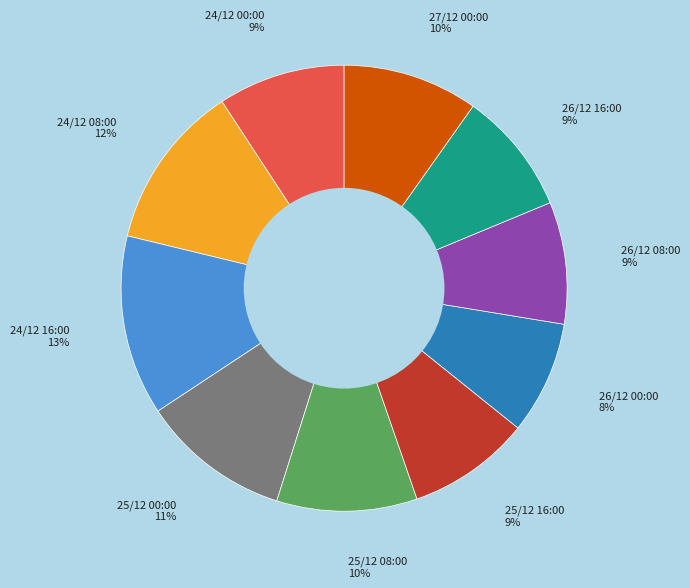

To the nearest percent, what is the difference between the largest and smallest slice percentages?

5%